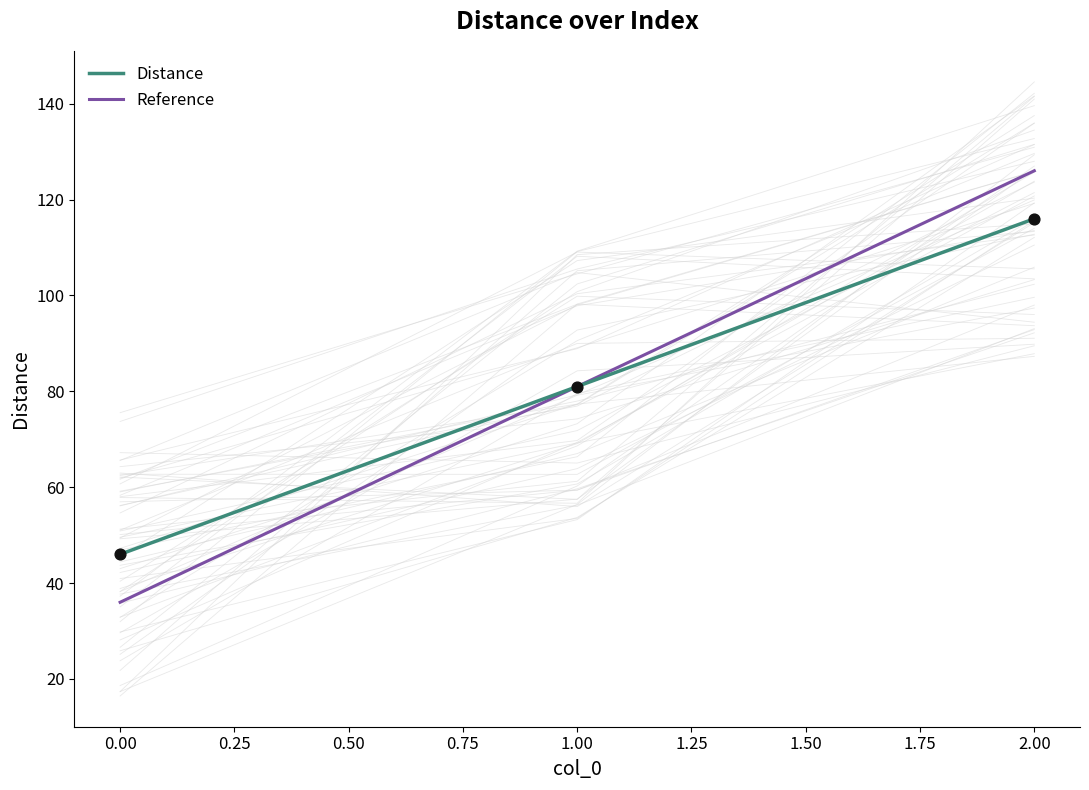

What is the change in value from 0 to 1?

+35